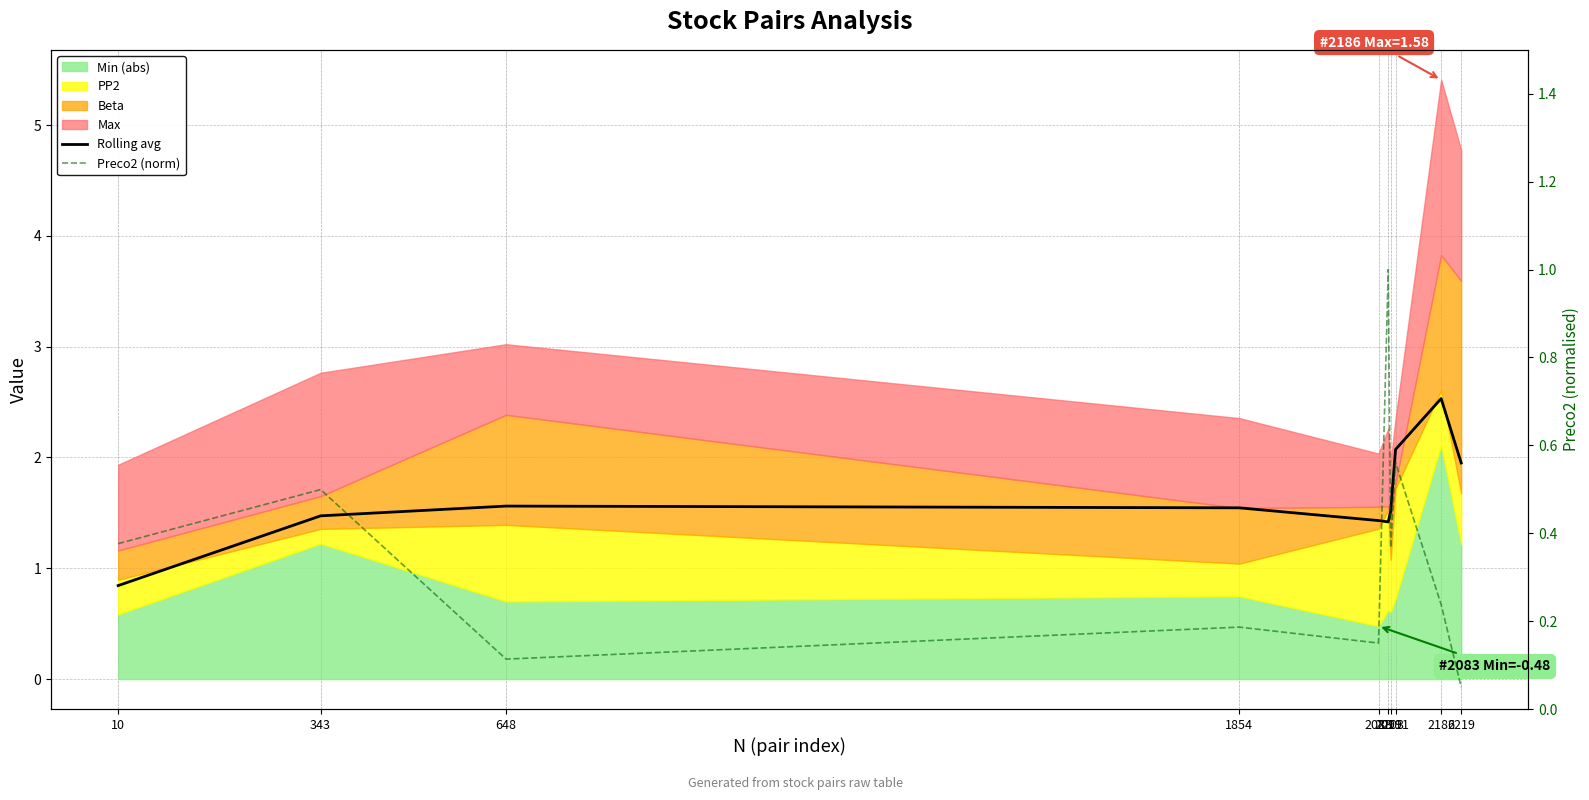

True or false: Rolling avg and Preco2 (norm) intersect in this chart.

False